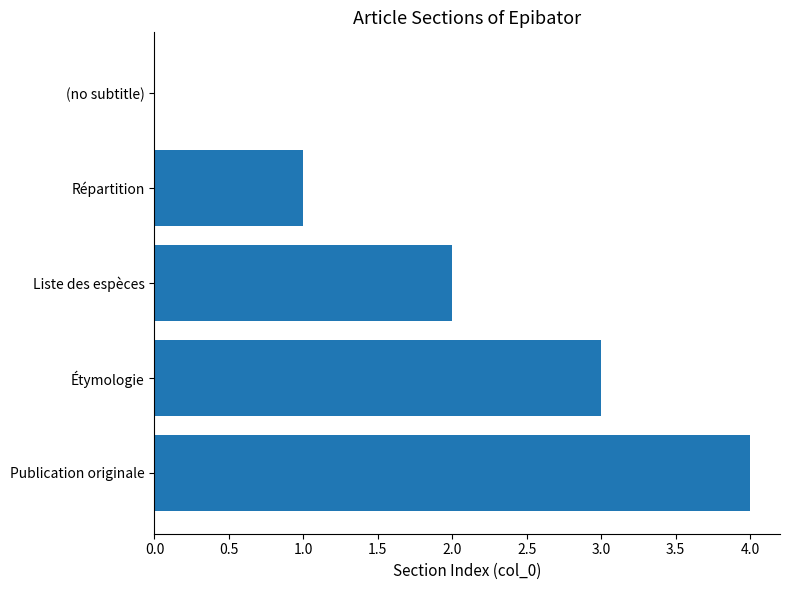

What is the maximum value shown in the chart?

4